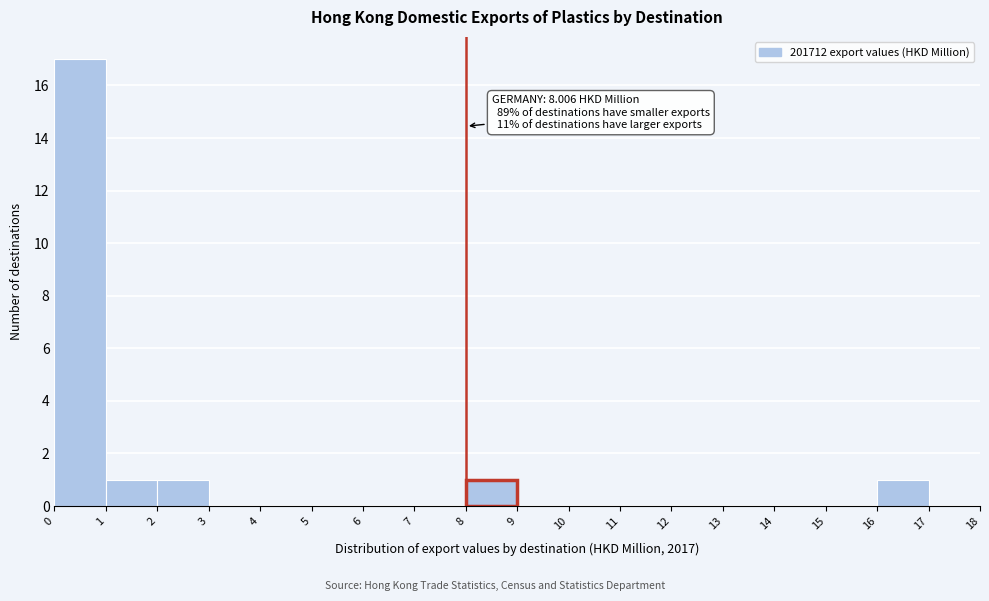

Which range on the x-axis has the tallest bar?

0 to 1